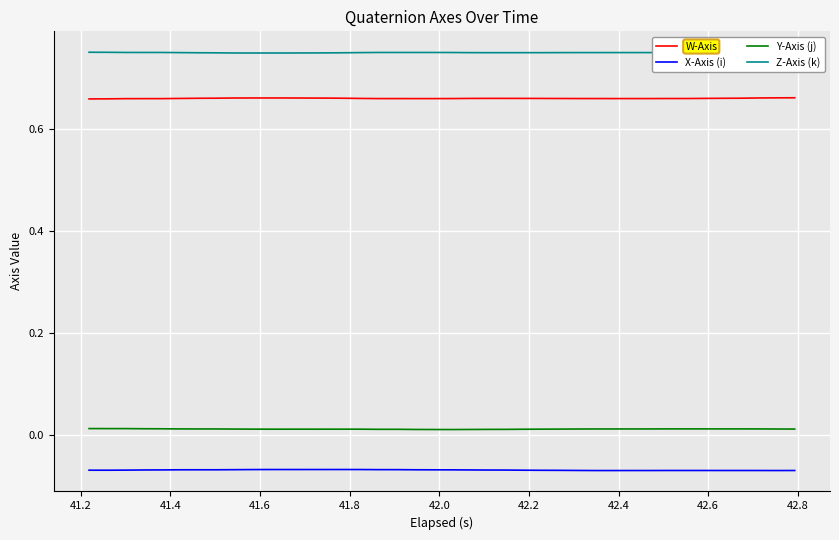

True or false: W-Axis and Z-Axis (k) intersect in this chart.

False